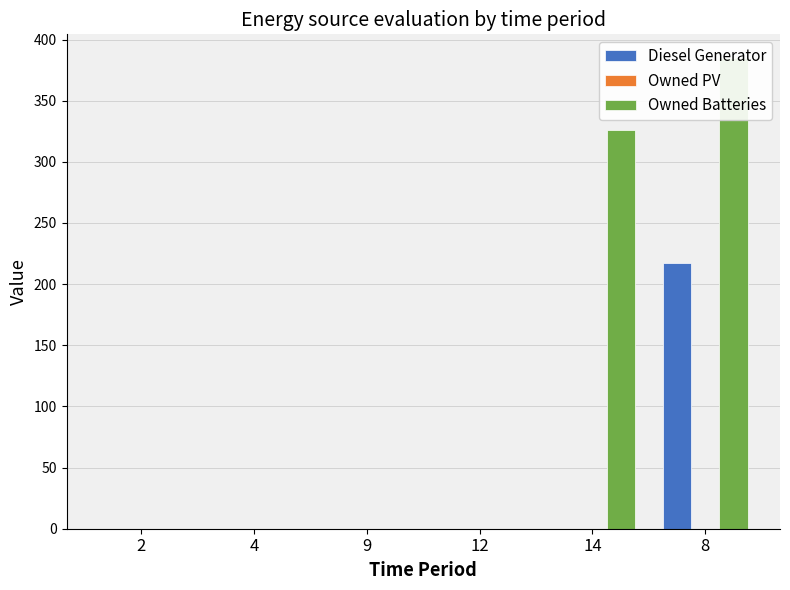

What is the maximum value for Diesel Generator?

217